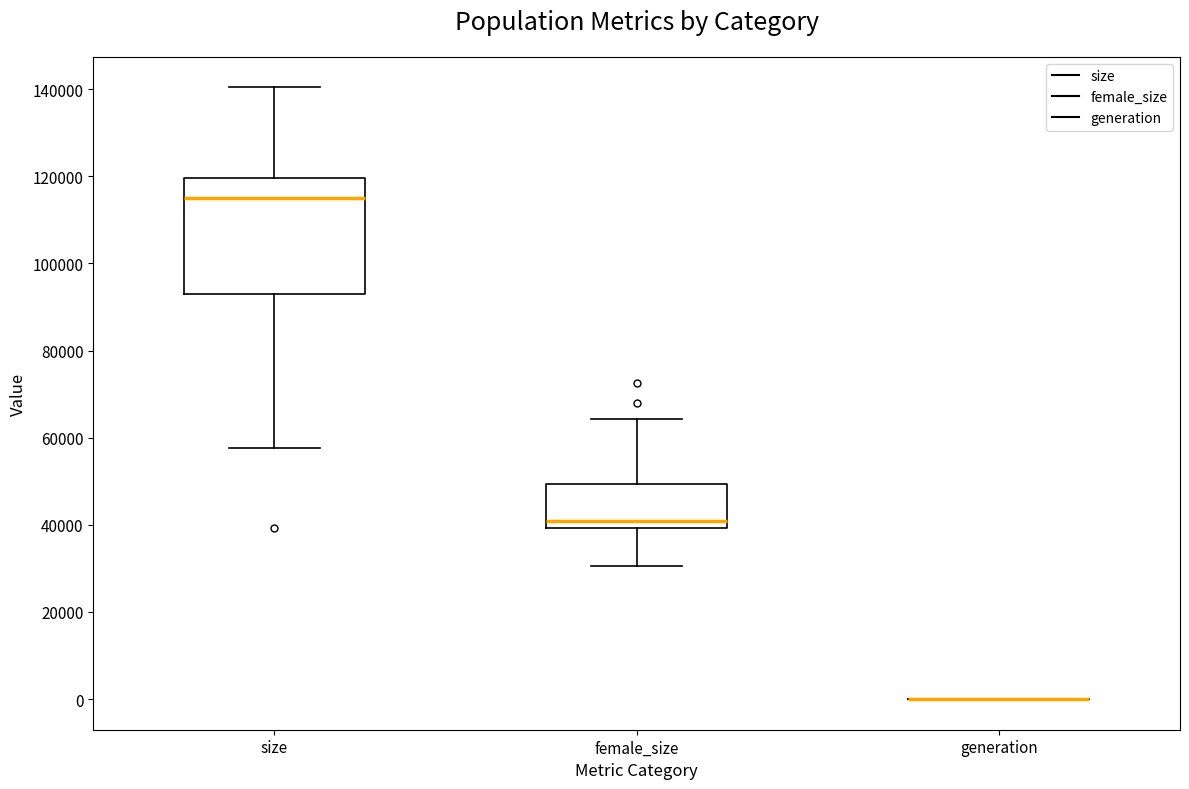

Reading left to right, read every box against the y-axis: the position of its median line, the range the box covers, and the ends of its whiskers. The values are not printed on the chart, so give them approximately, as read against the axis.

size: median 114000, box 92000 to 120000, whiskers 58000 to 140000
female_size: median 40000 (just above the box's lower edge), box 40000 to 50000, whiskers 30000 to 64000
generation: box collapsed to a line at 0, whiskers 0 to 0